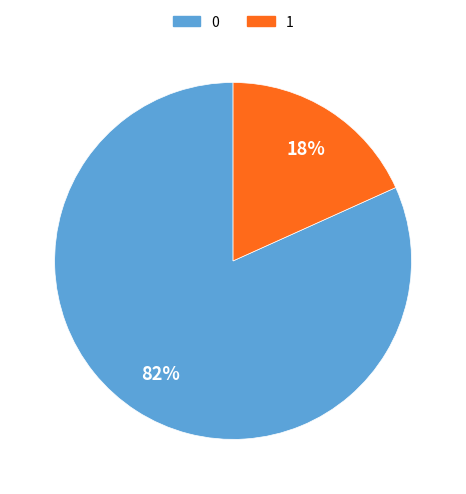

Count the number of slices in the pie.

2